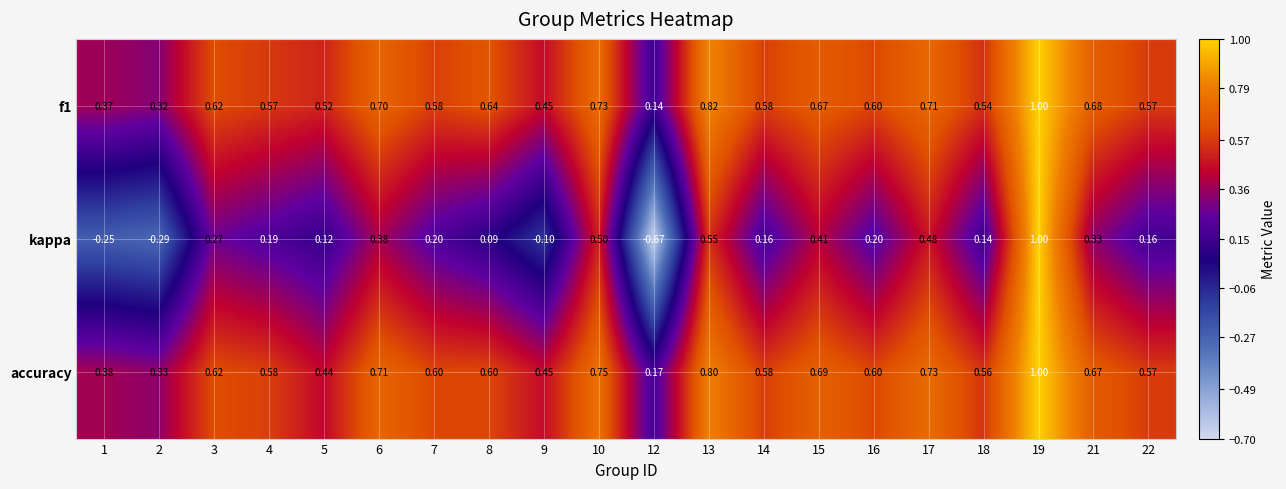

Is the value of kappa at 5 greater than the value of accuracy at 12?

No